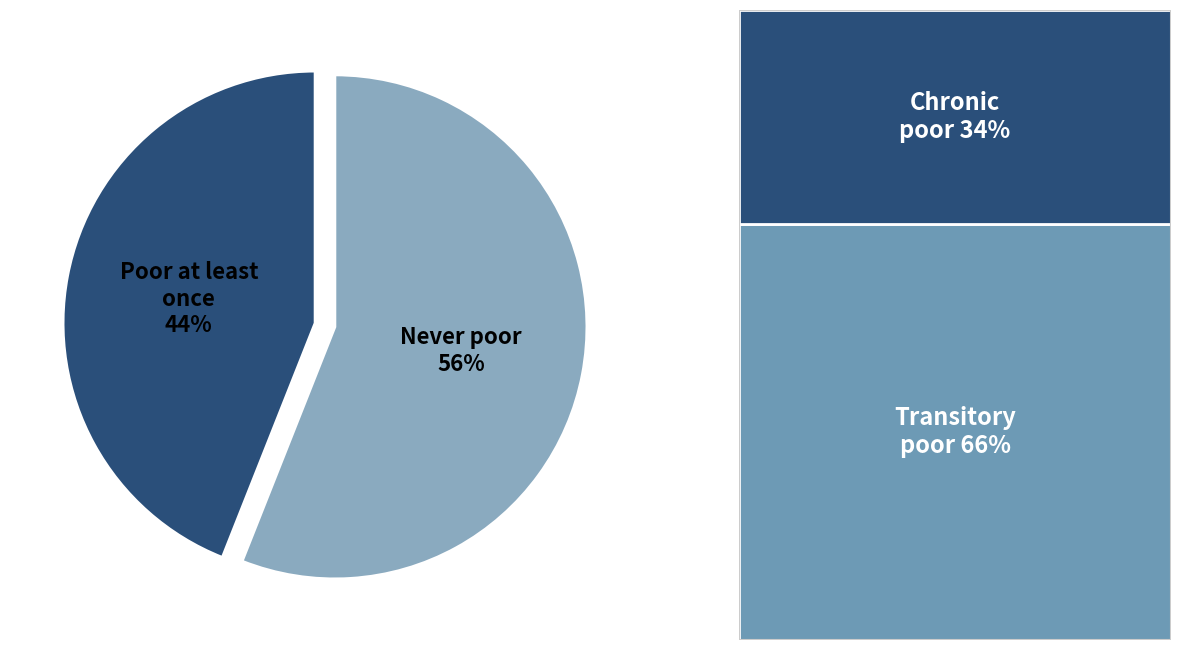

Count the number of slices in the pie.

2